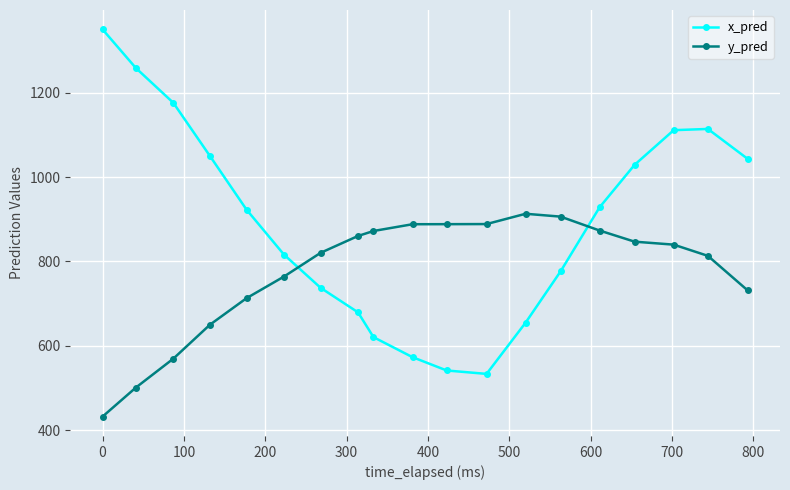

True or false: x_pred has more than 1 interior local peaks.

False